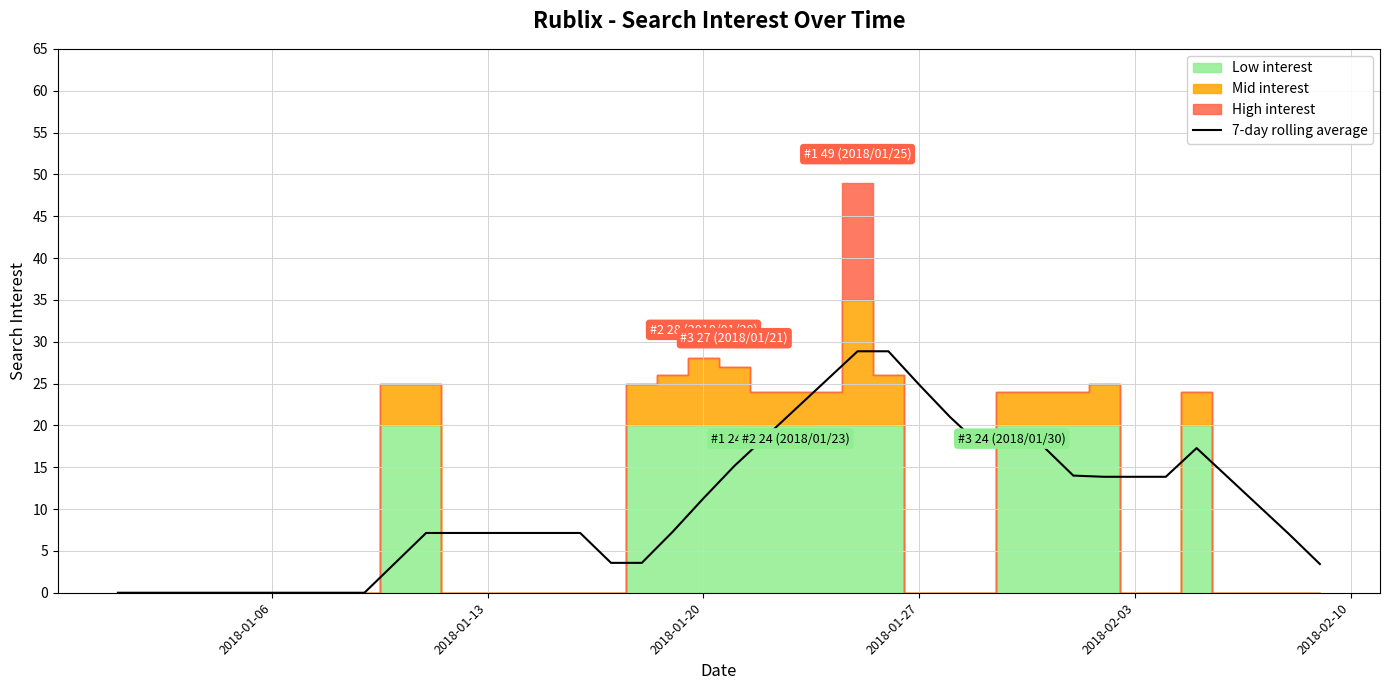

What is the maximum value for 7-day rolling average?

28.9